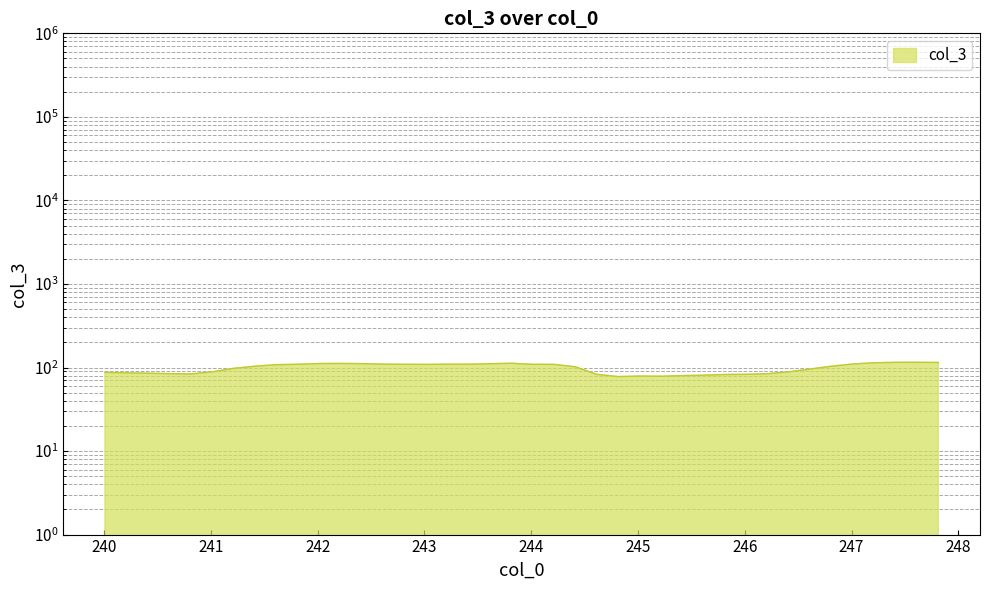

How many points are higher than both their immediate neighbors (excluding endpoints)?

5